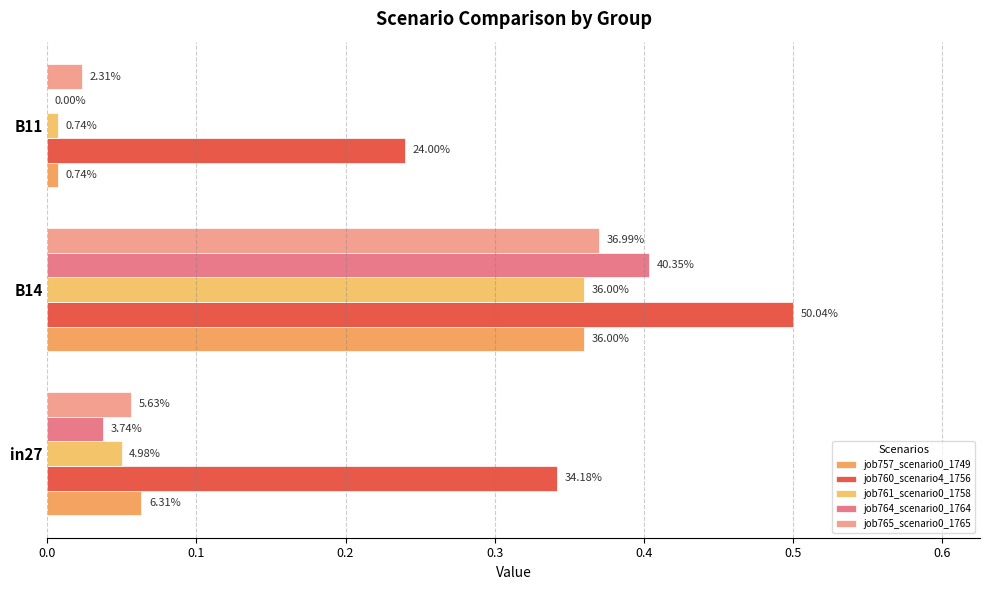

Count the number of data series in this chart.

5